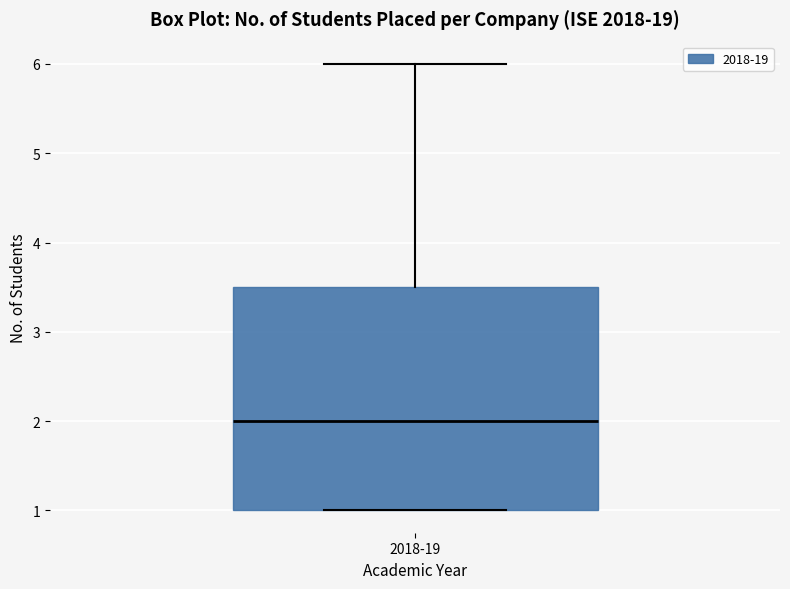

Transcribe this box plot: give where the median line is, the range the box spans, and where the two whiskers end, as read against the y-axis. The values are not printed on the chart, so give them approximately, as read against the axis.

median 2.0, box 1.0 to 3.5, whiskers 1.0 to 6.0